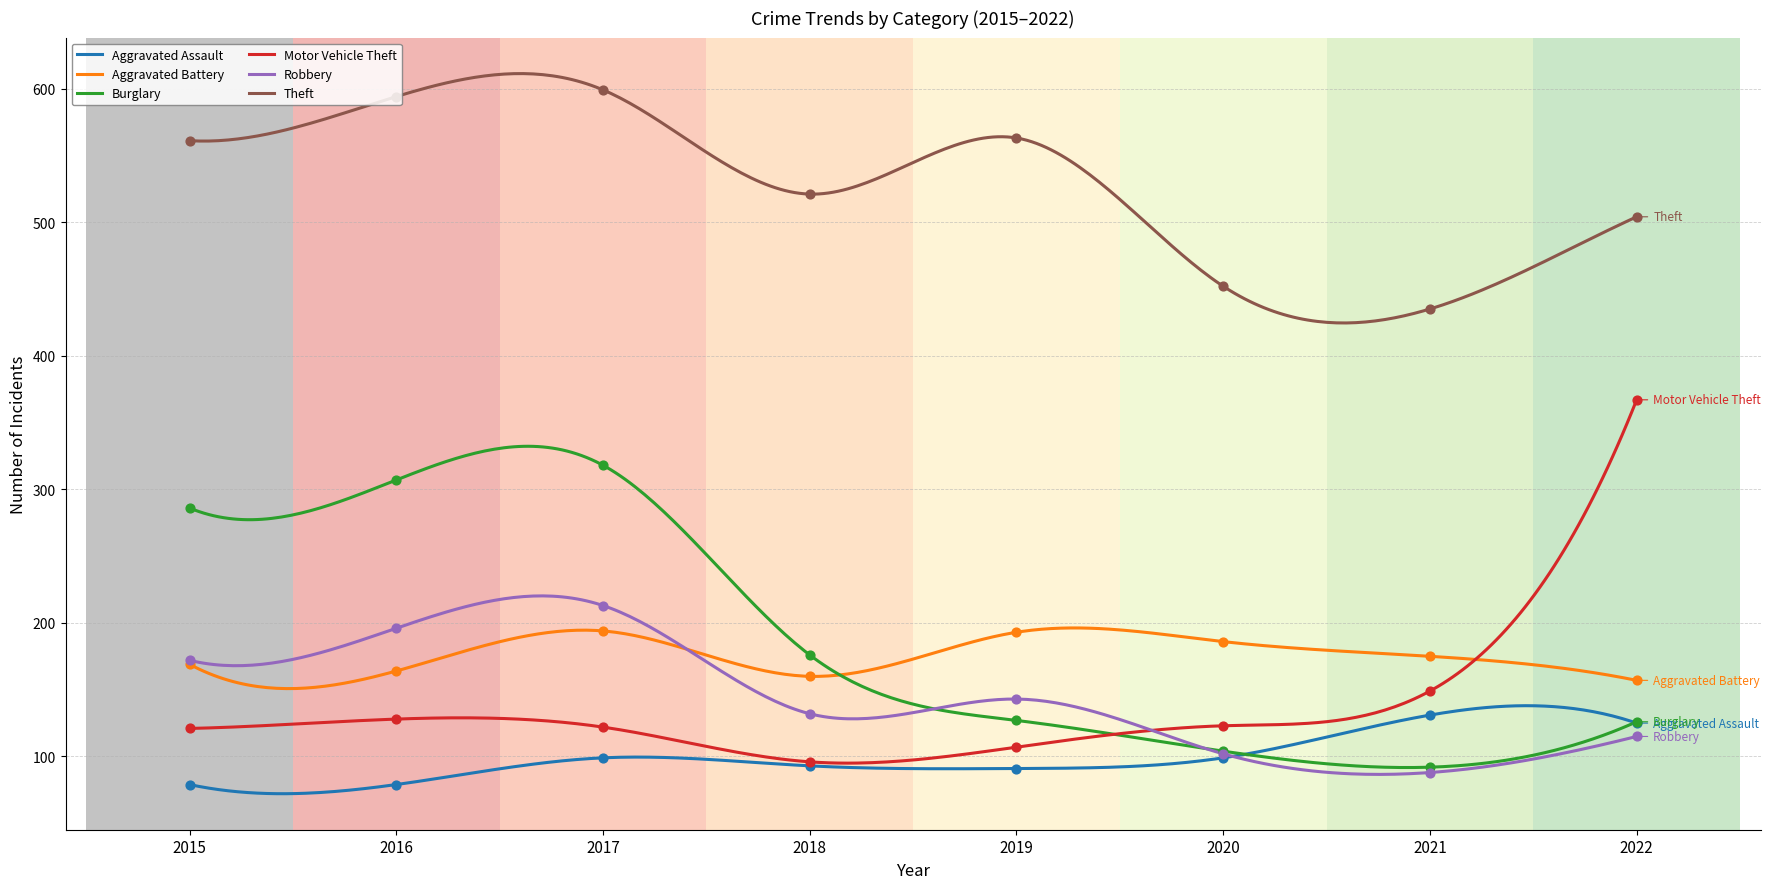

What are all the series names shown in the legend?

Aggravated Assault, Aggravated Battery, Burglary, Motor Vehicle Theft, Robbery, Theft